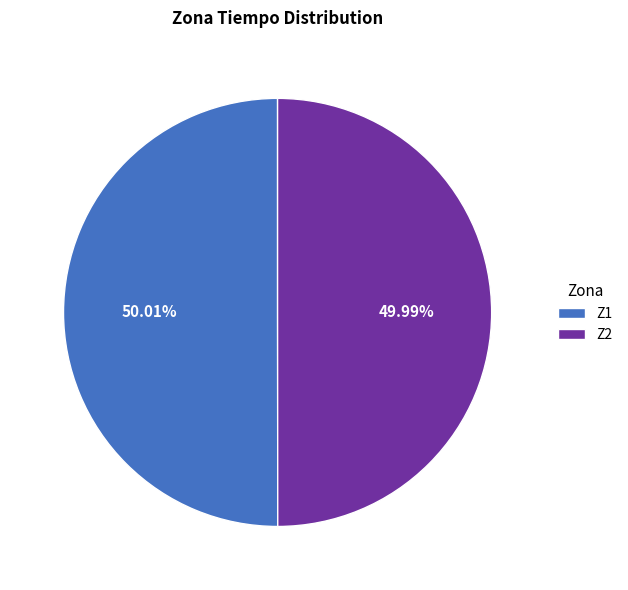

To the nearest percent, what is the combined percentage of Z2 and Z1?

100%